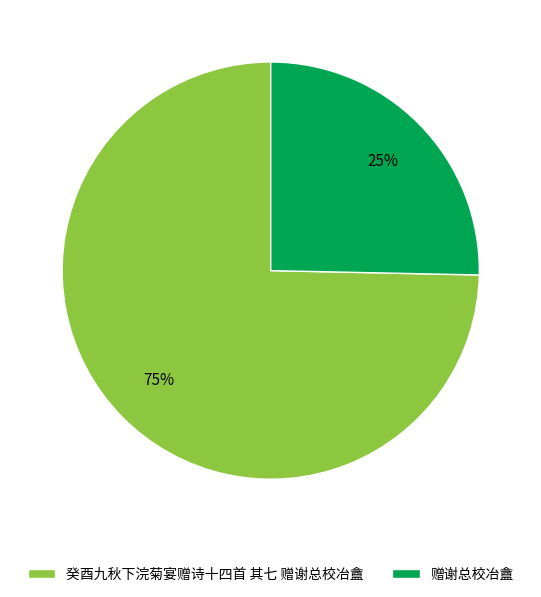

Between 癸酉九秋下浣菊宴赠诗十四首 其七 赠谢总校冶盦 and 赠谢总校冶盦, which is larger?

癸酉九秋下浣菊宴赠诗十四首 其七 赠谢总校冶盦